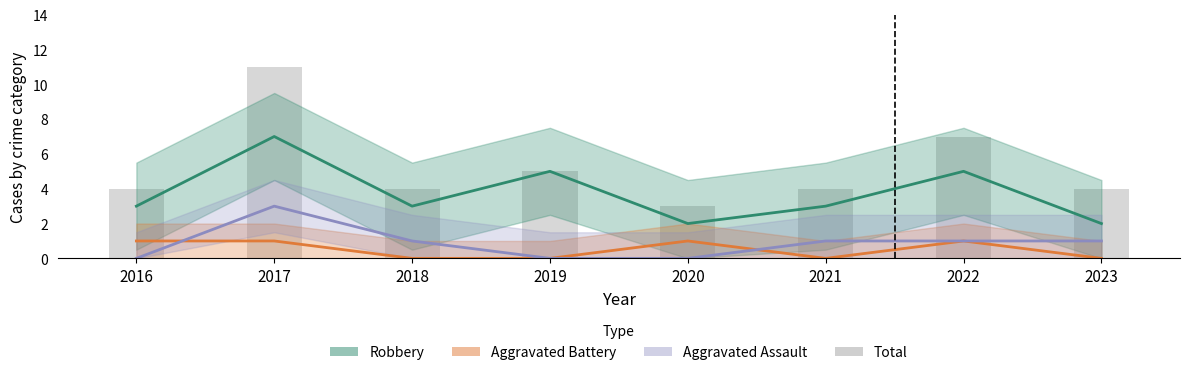

What is the change in value from 2021 to 2022?

+3